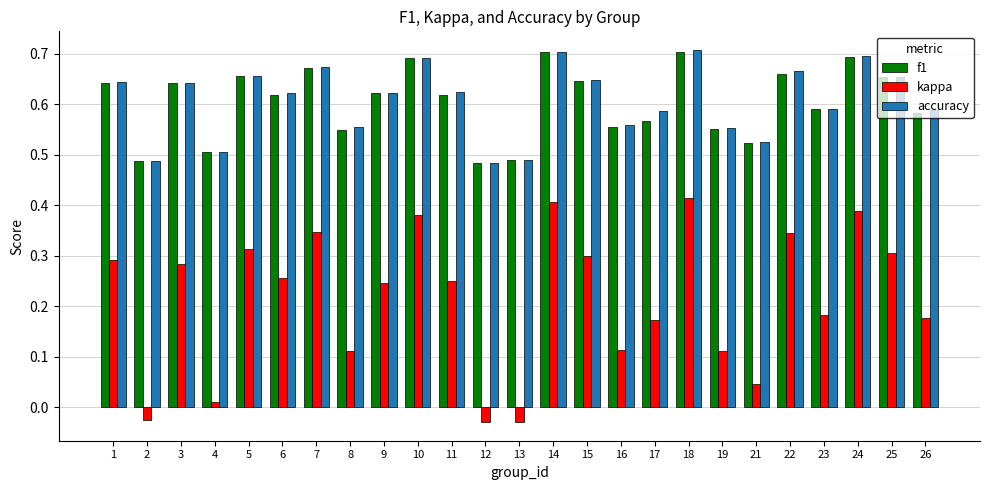

Which series changed the most between 14 and 15?

kappa